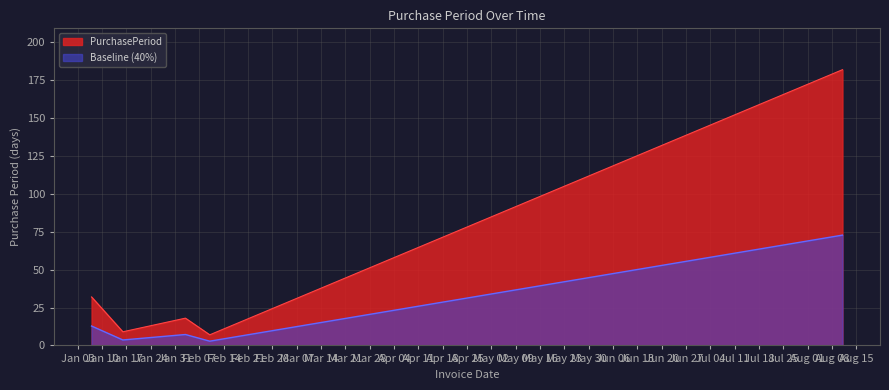

Reading left to right, what are all the values shown in this chart?

32	9	18	7	182